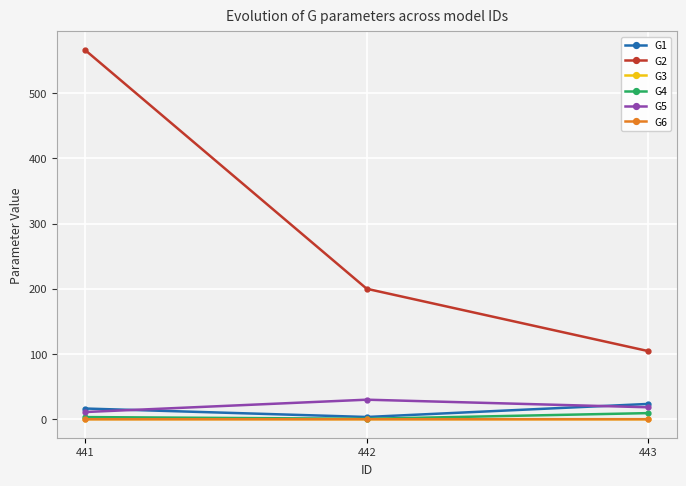

At how many categories does at least one series exceed 136?

2